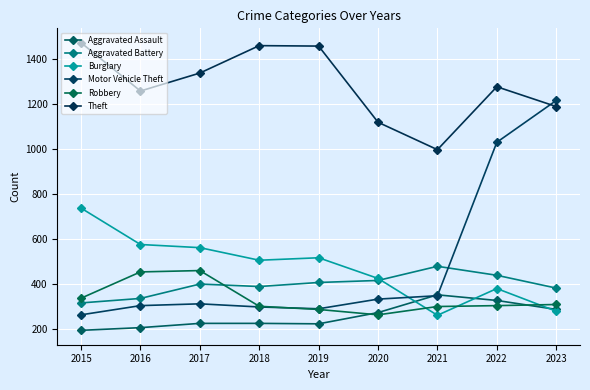

True or false: Burglary has a value of 367 at 2017.

False